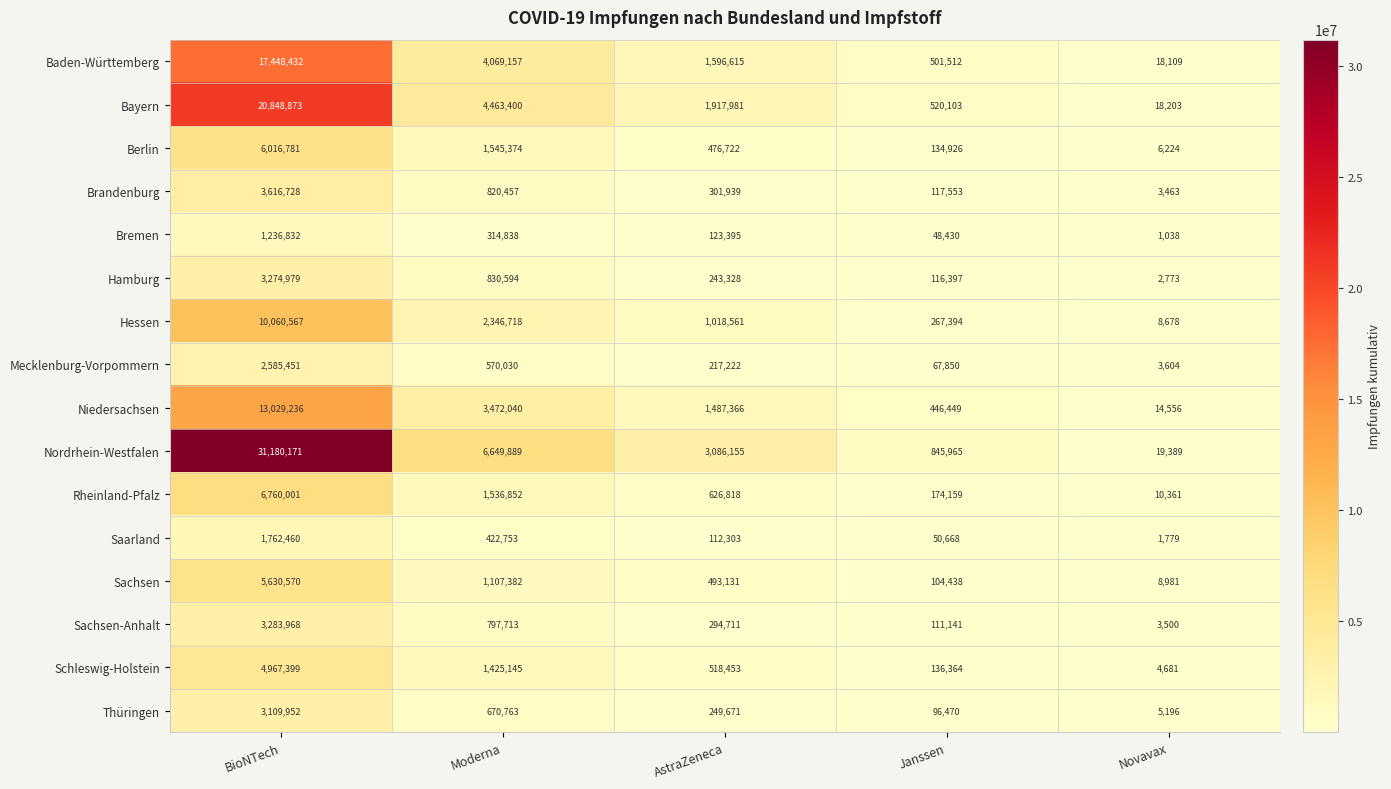

Is it true that Sachsen-Anhalt equals 3283968 at BioNTech?

True